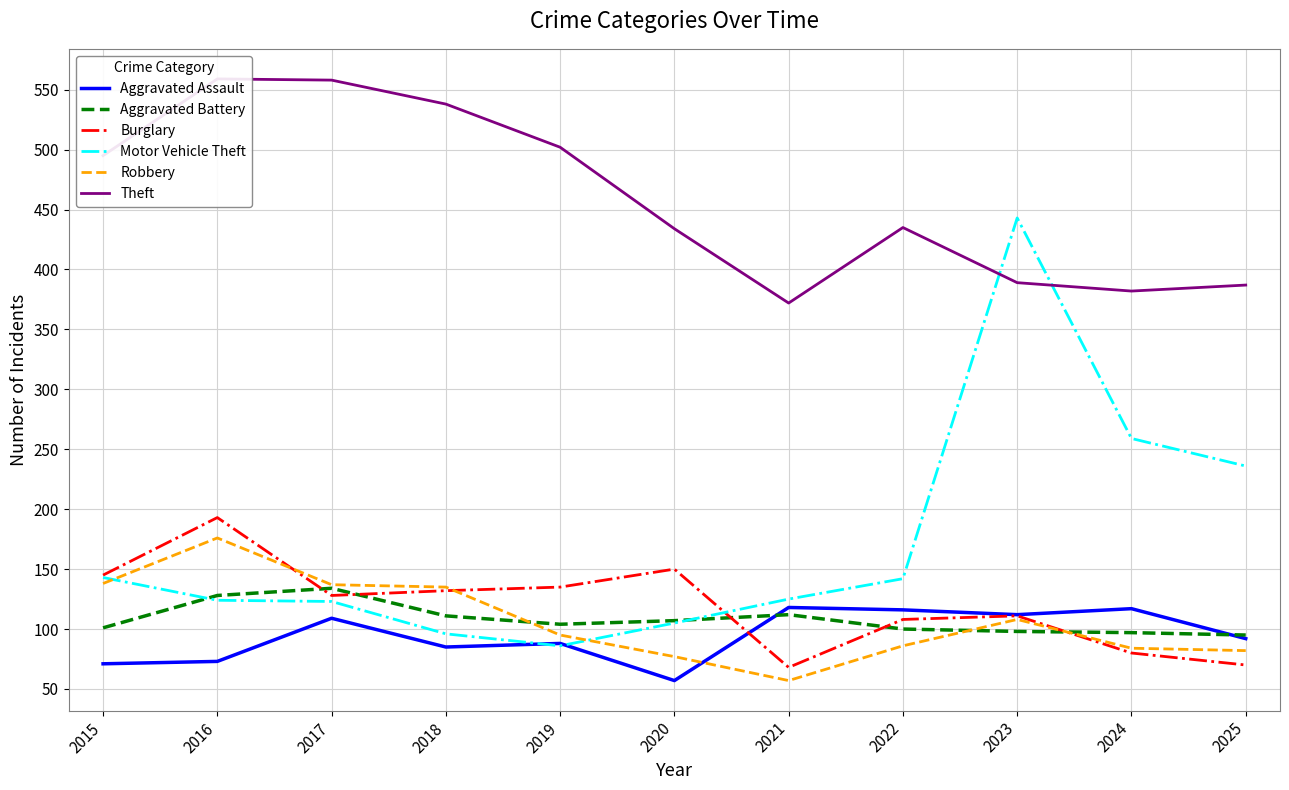

What is the spread (max minus min) of values at 2020?

377